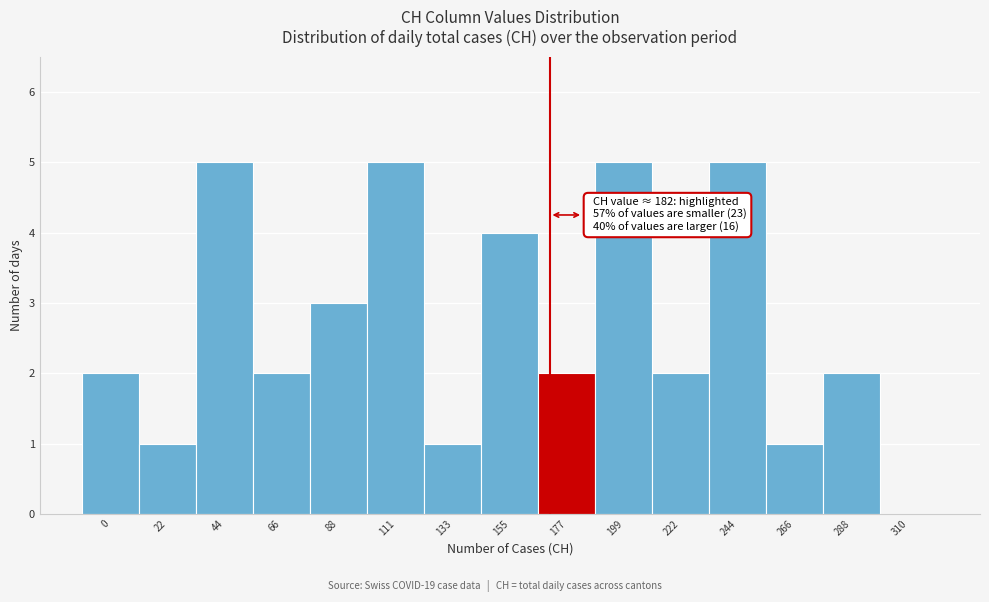

Reading left to right, list all the values displayed in this chart.

0=2	22=1	44=5	66=2	88=3	111=5	133=1	155=4	177=2	199=5	222=2	244=5	266=1	288=2	310=0